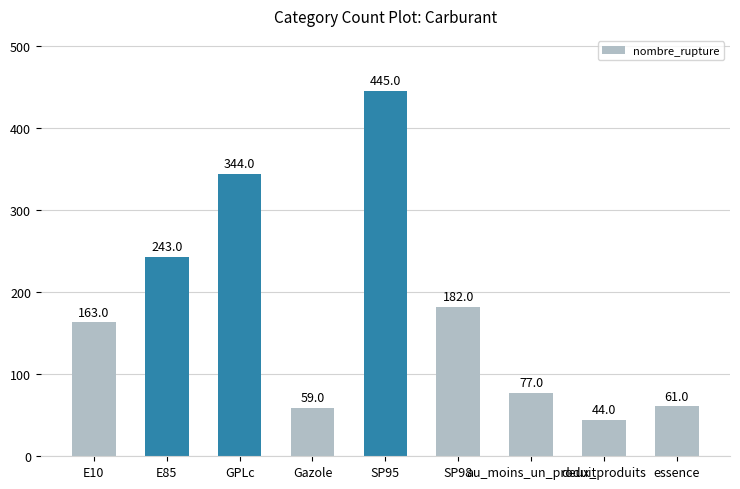

What is the approximate value at E10, to the nearest 5?

165